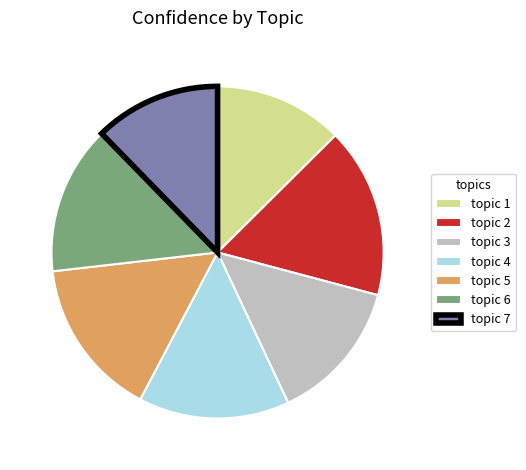

Is it true that topic 6 is 15% of the pie?

True